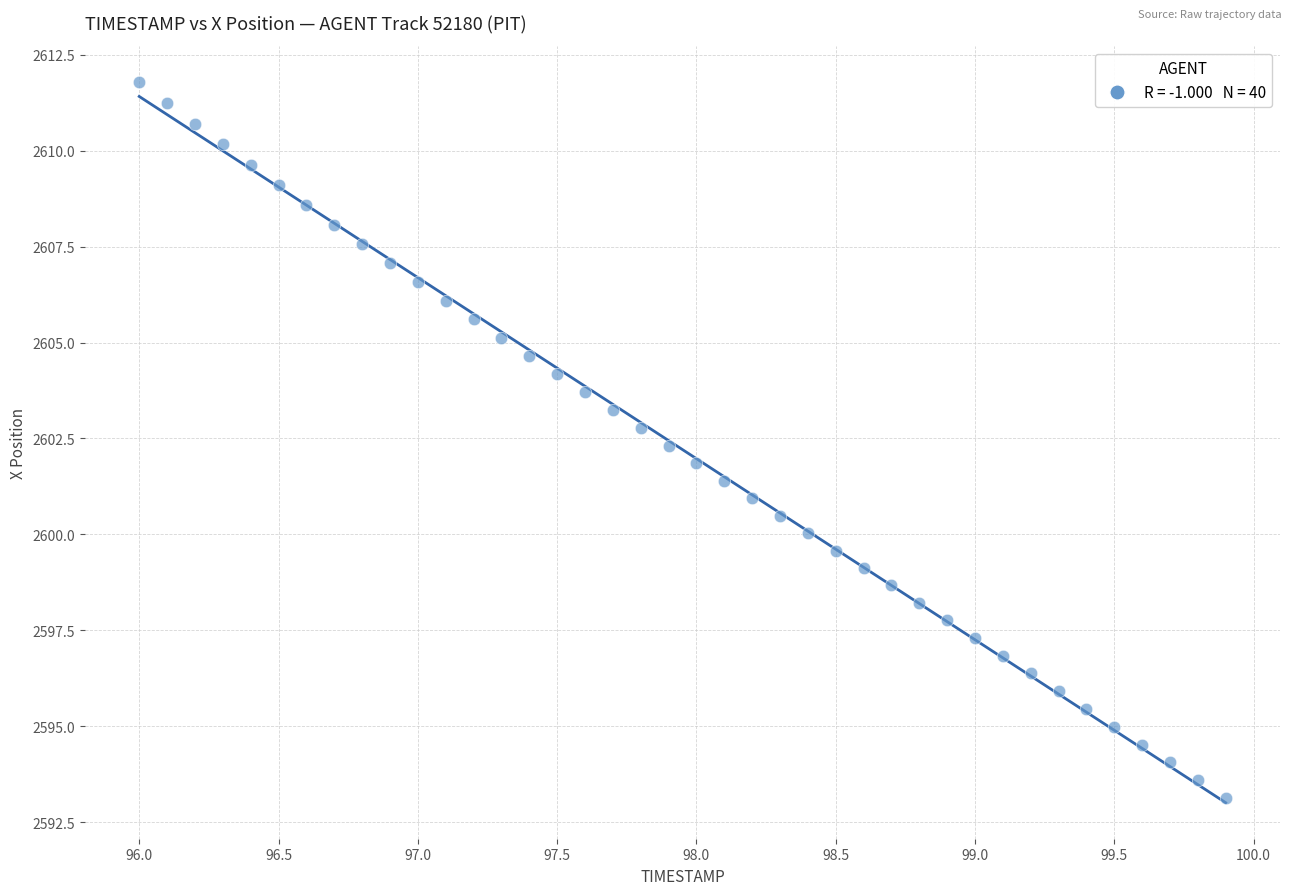

What is the range of X values (max minus min)?

3.9